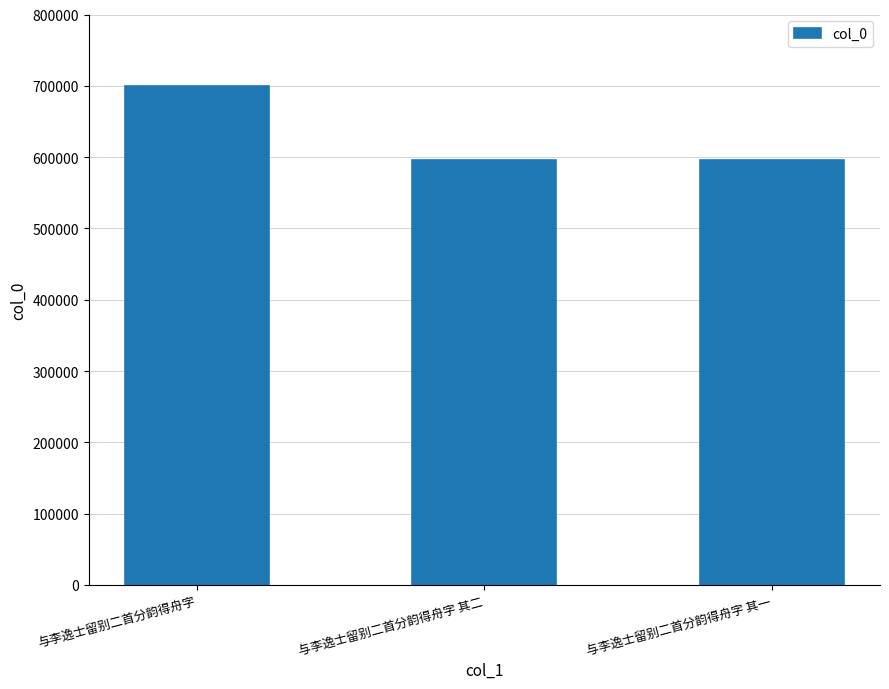

How many values are below 596512?

1